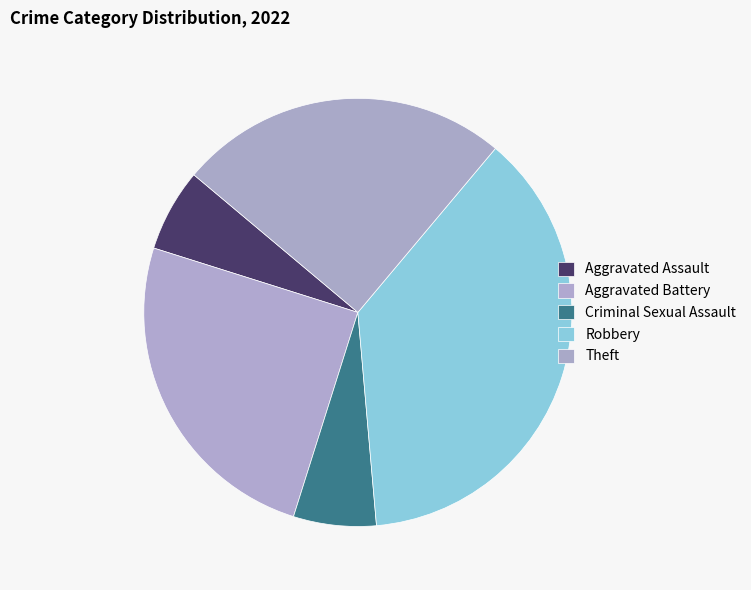

Count the number of slices in the pie.

5